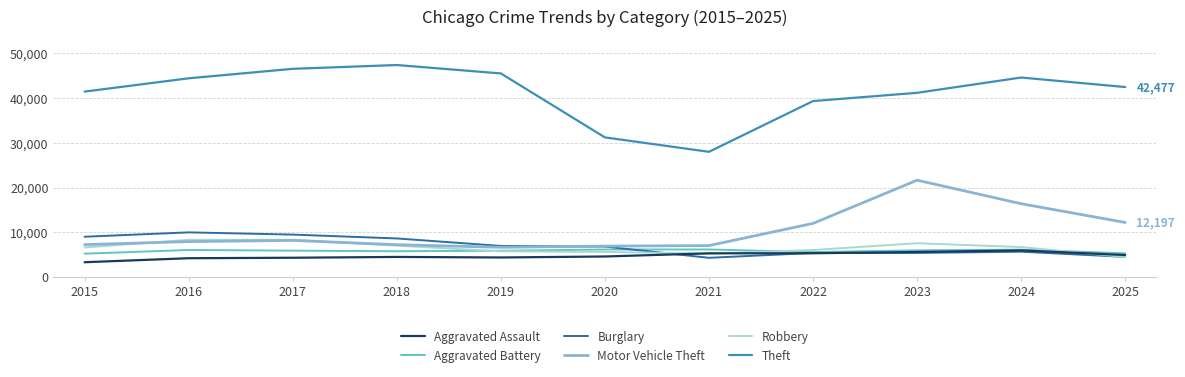

What is the sum of all Aggravated Assault values?

52343